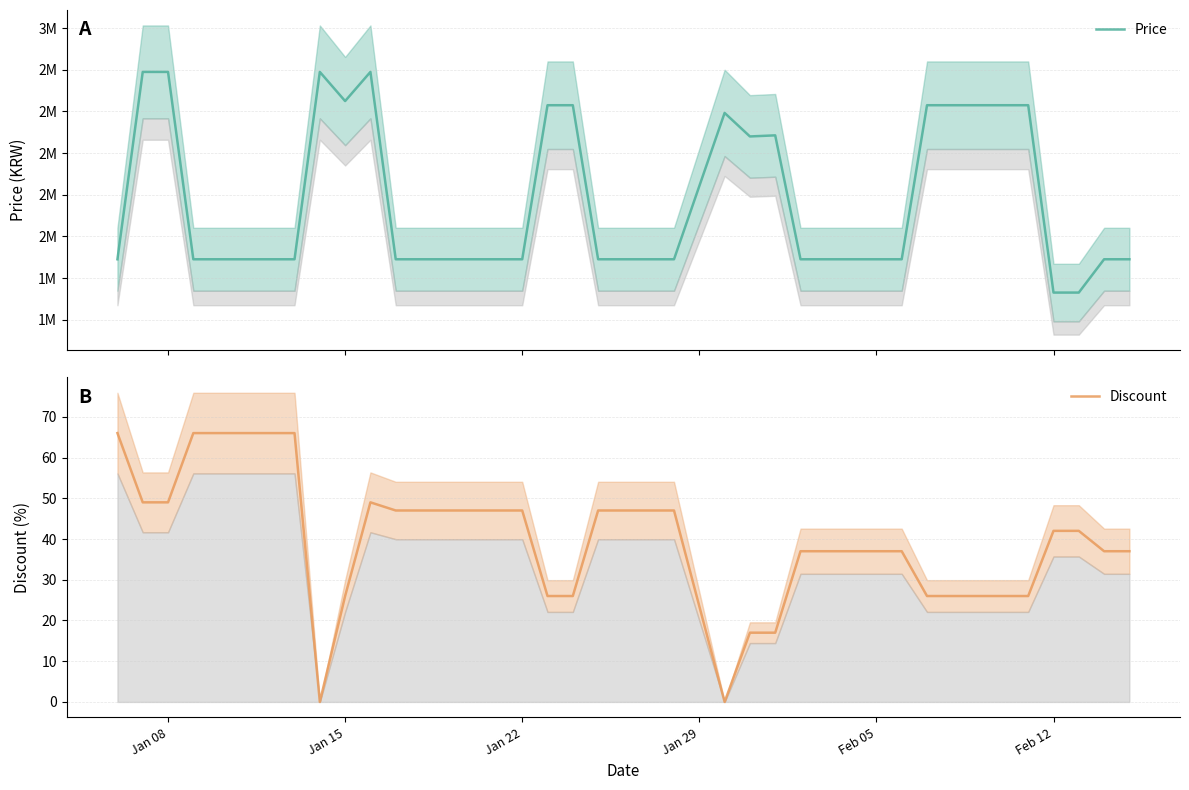

Does the chart display data point markers on the line(s)?

No